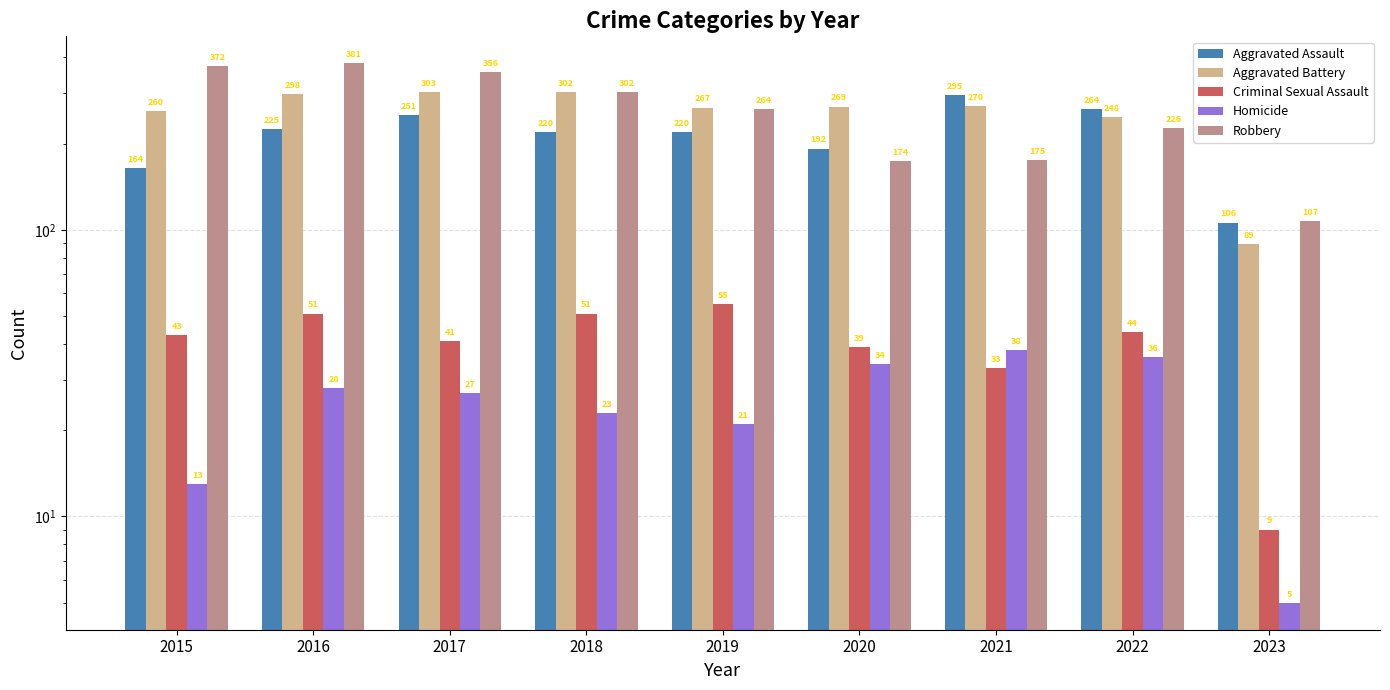

Which series changed the most between 2021 and 2023?

Aggravated Assault